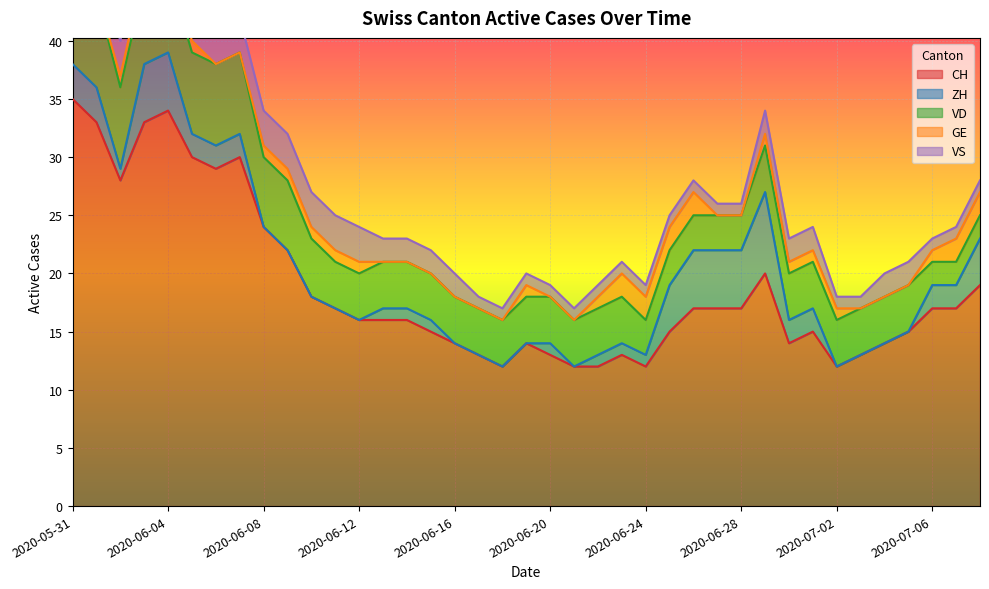

What is the sum of all VS values?

76